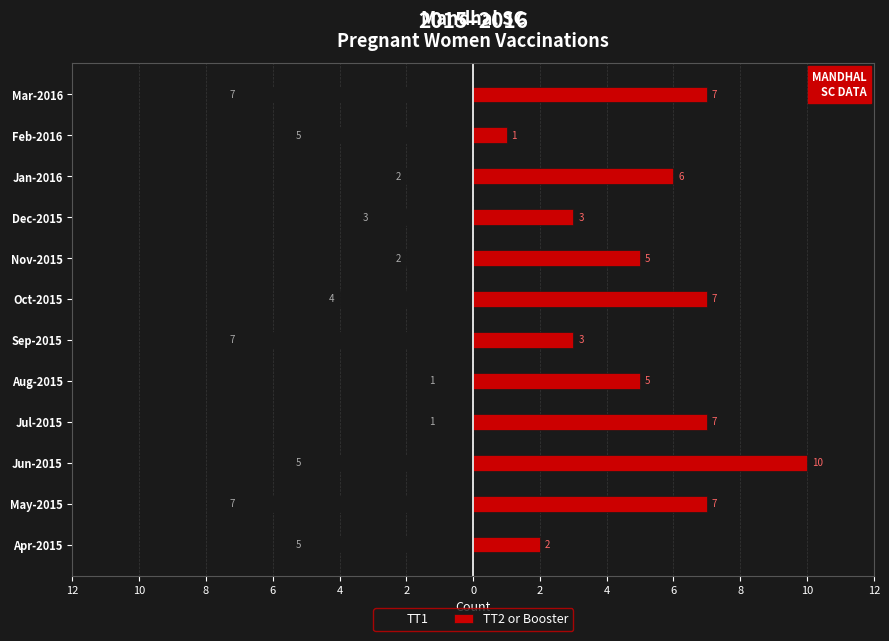

What is the value of the TT1 bar at the 10th from the left?

-1